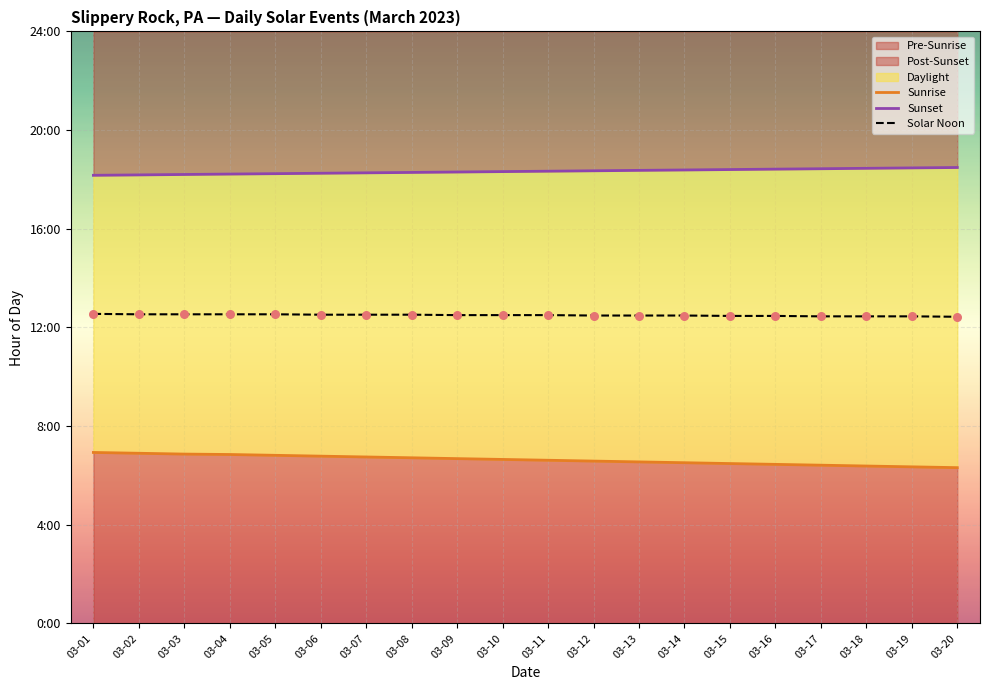

At which category is the sum across all series the highest?

03-01